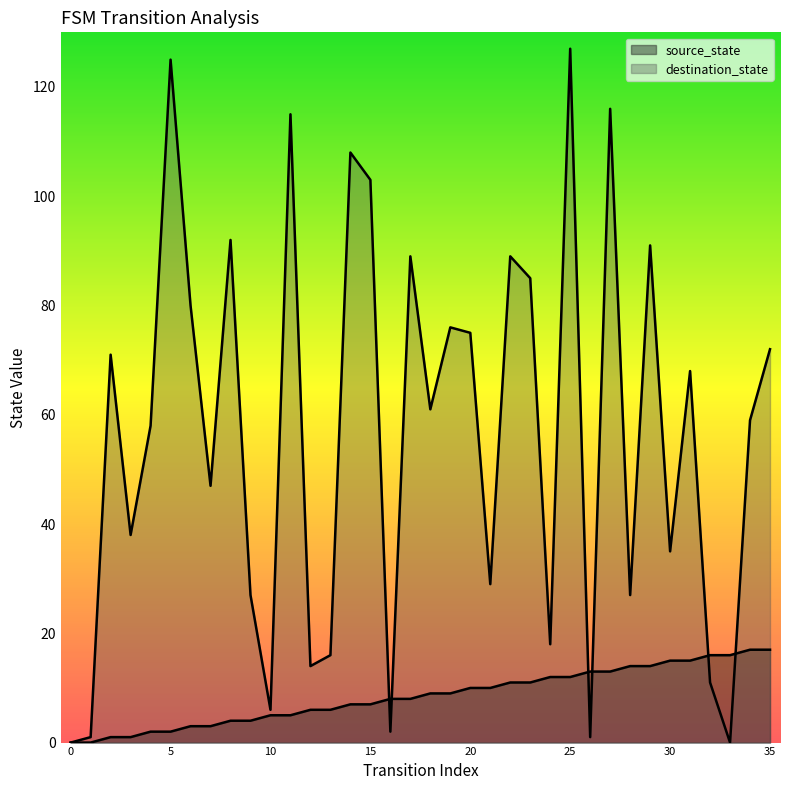

True or false: destination_state has a value of 38 at 3.

True